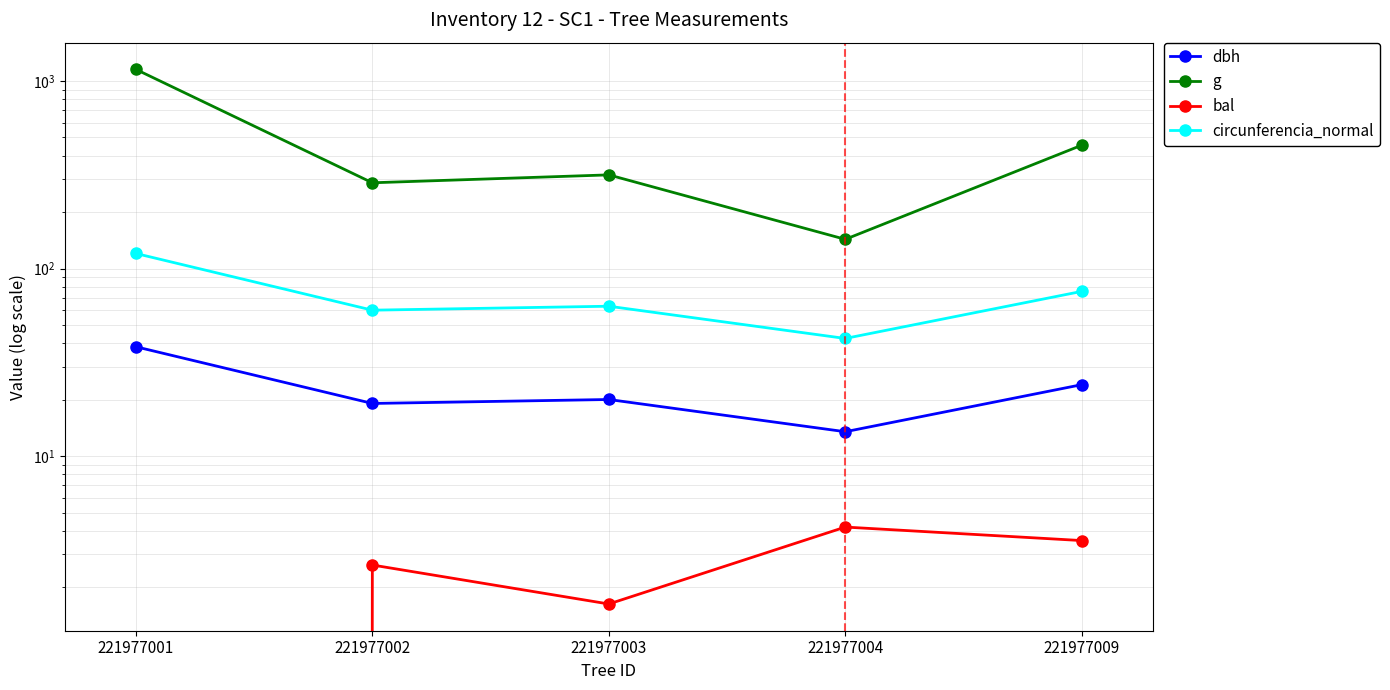

Reading left to right, list all the values displayed in this chart.

dbh: 221977001=38.3	221977002=19.1	221977003=20.1	221977004=13.5	221977009=24.1
g: 221977001=1152.1	221977002=286.5	221977003=315.7	221977004=143.1	221977009=454.3
bal: 221977001=0.0	221977002=2.6	221977003=1.6	221977004=4.2	221977009=3.5
circunferencia_normal: 221977001=120.3	221977002=60.0	221977003=63.0	221977004=42.4	221977009=75.6